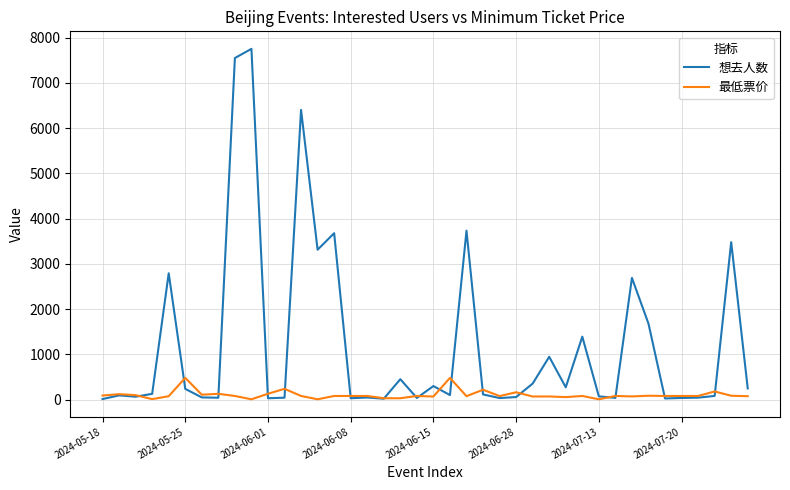

Which series has the largest total across all categories?

想去人数